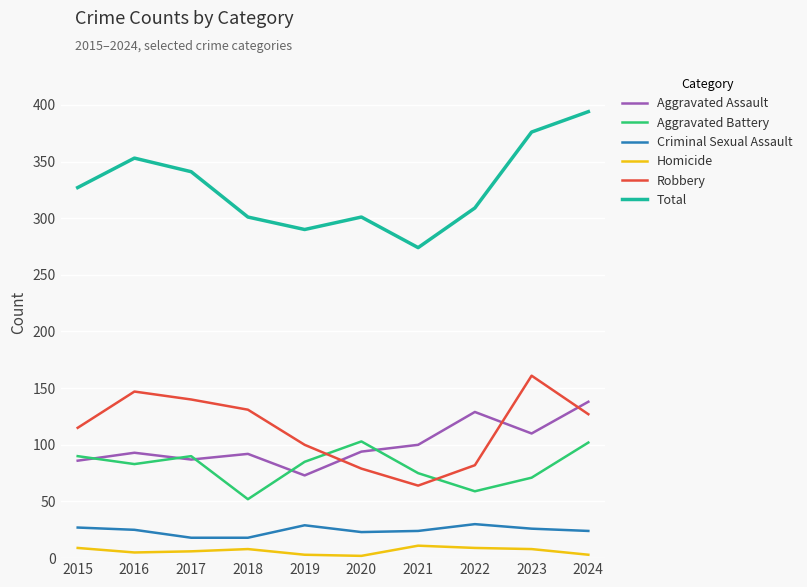

Which series has the widest spread of values?

Total